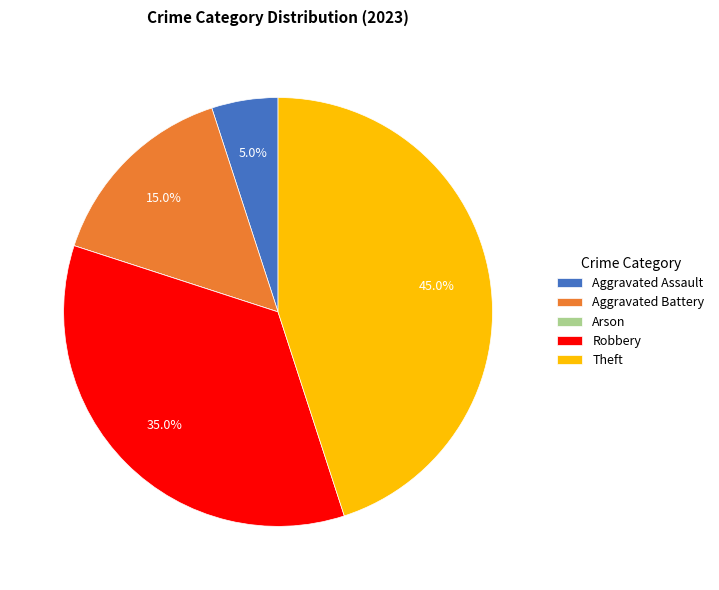

Which has a higher value, Robbery or Theft?

Theft